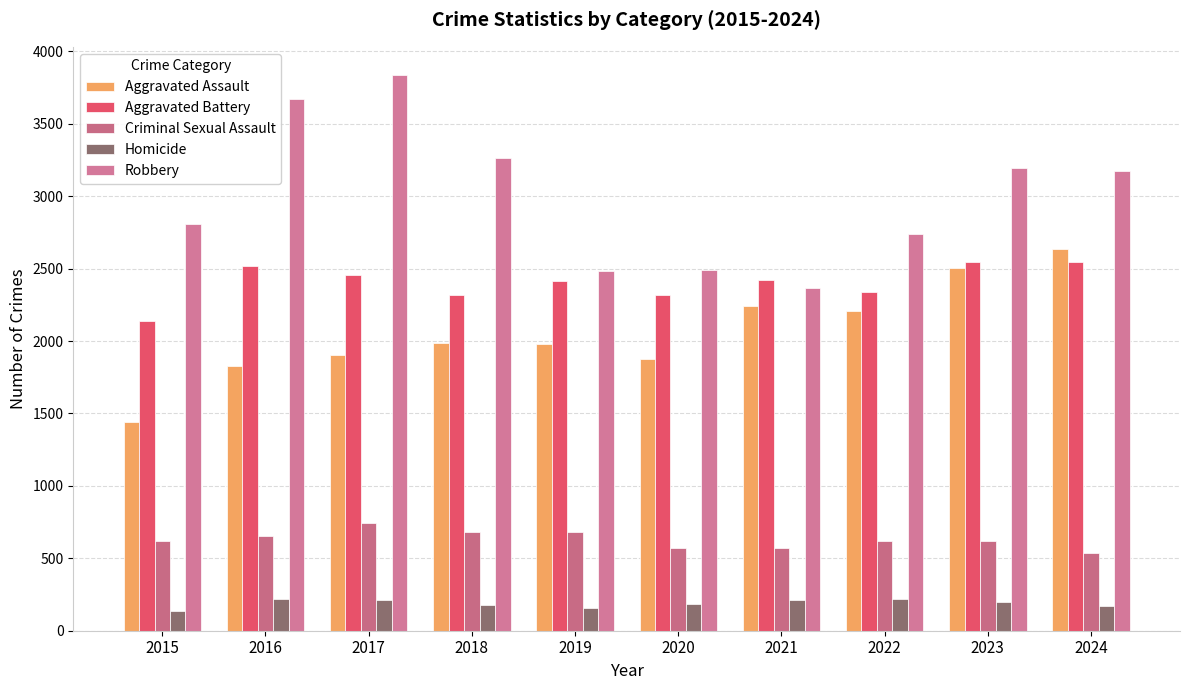

At which label does Aggravated Assault first exceed 1984?

2021